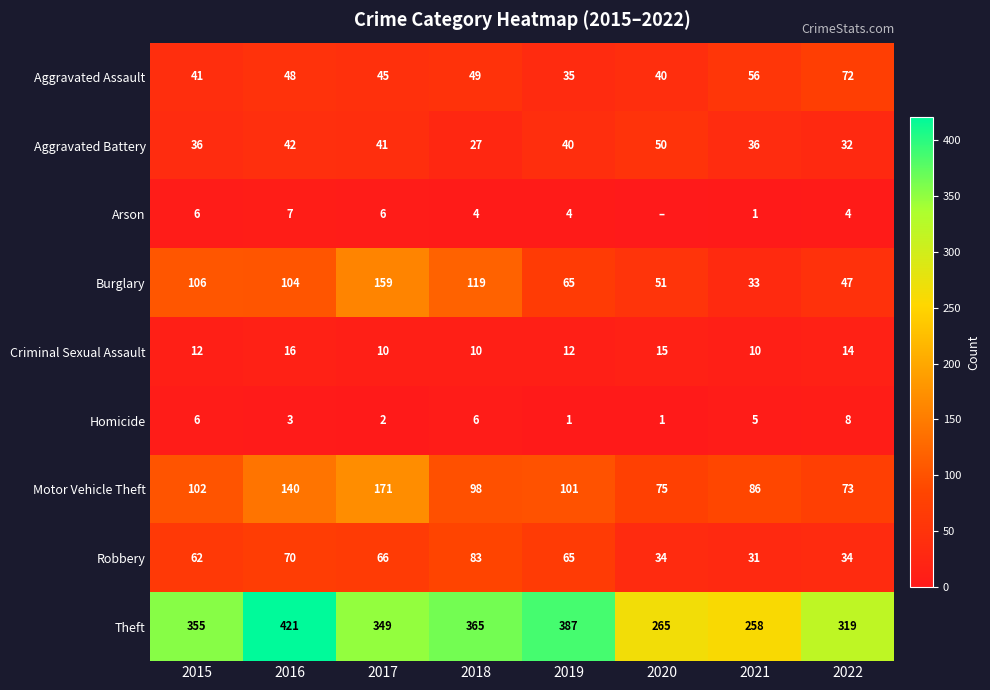

What is the difference between the highest and lowest values at 2015?

349